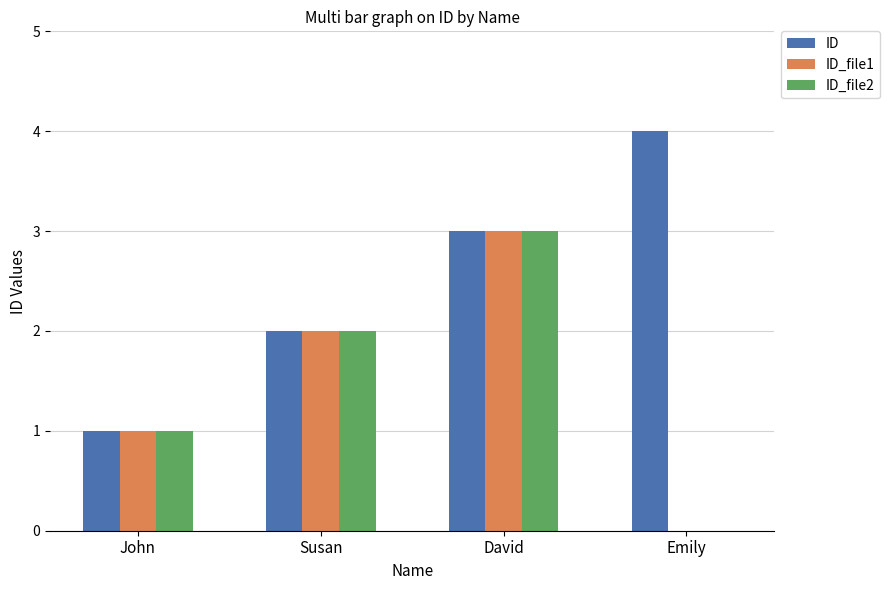

Which series has the largest total across all categories?

ID